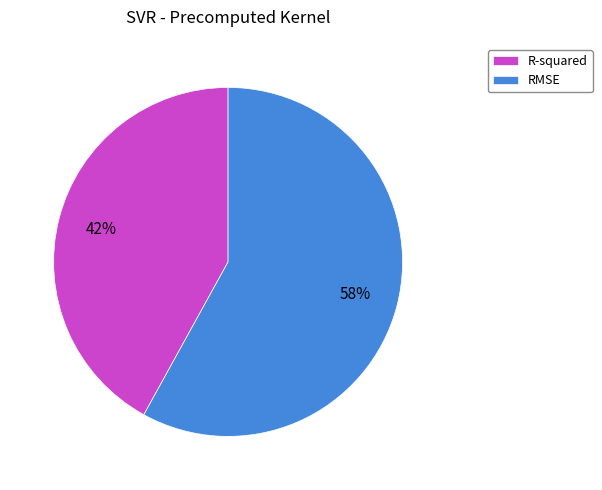

How many segments does this pie chart have?

2